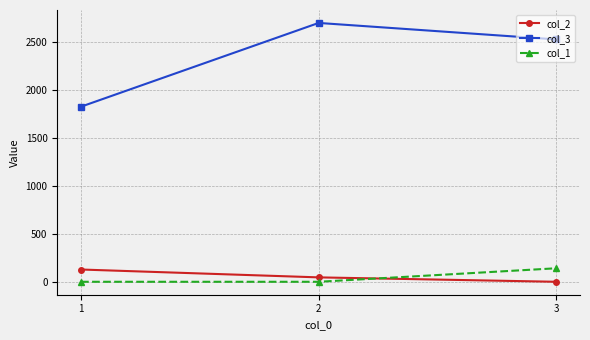

Rank the series at 1 from lowest to highest value.

col_1, col_2, col_3